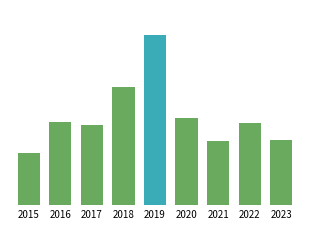

List the labels in order of value, largest first.

2019, 2018, 2020, 2016, 2022, 2017, 2023, 2021, 2015